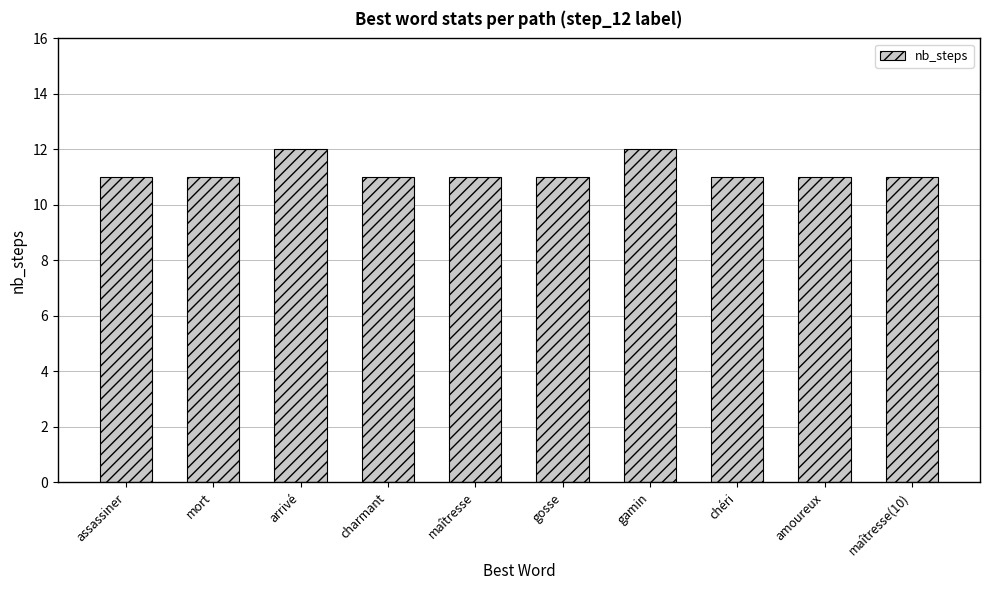

The chart shows a value of 16 at gosse. True or false?

False